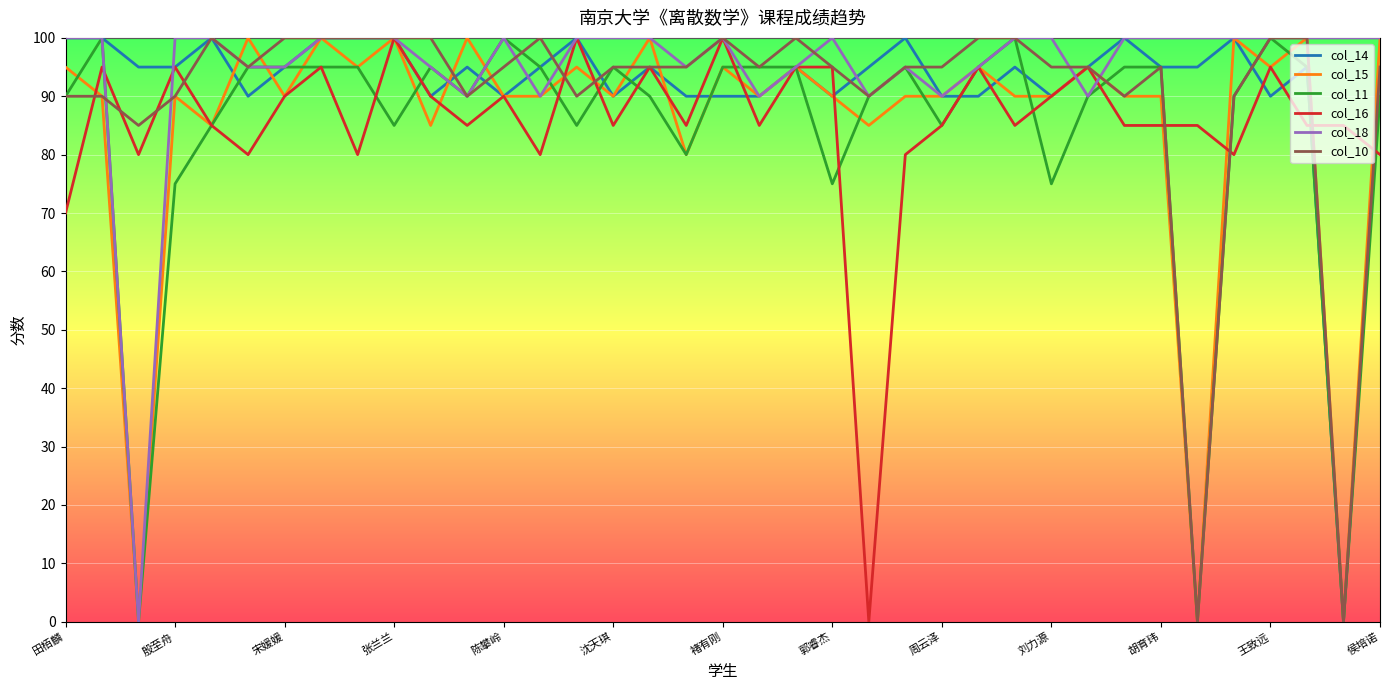

What is the difference between the highest and lowest values at 郭睿杰?

25